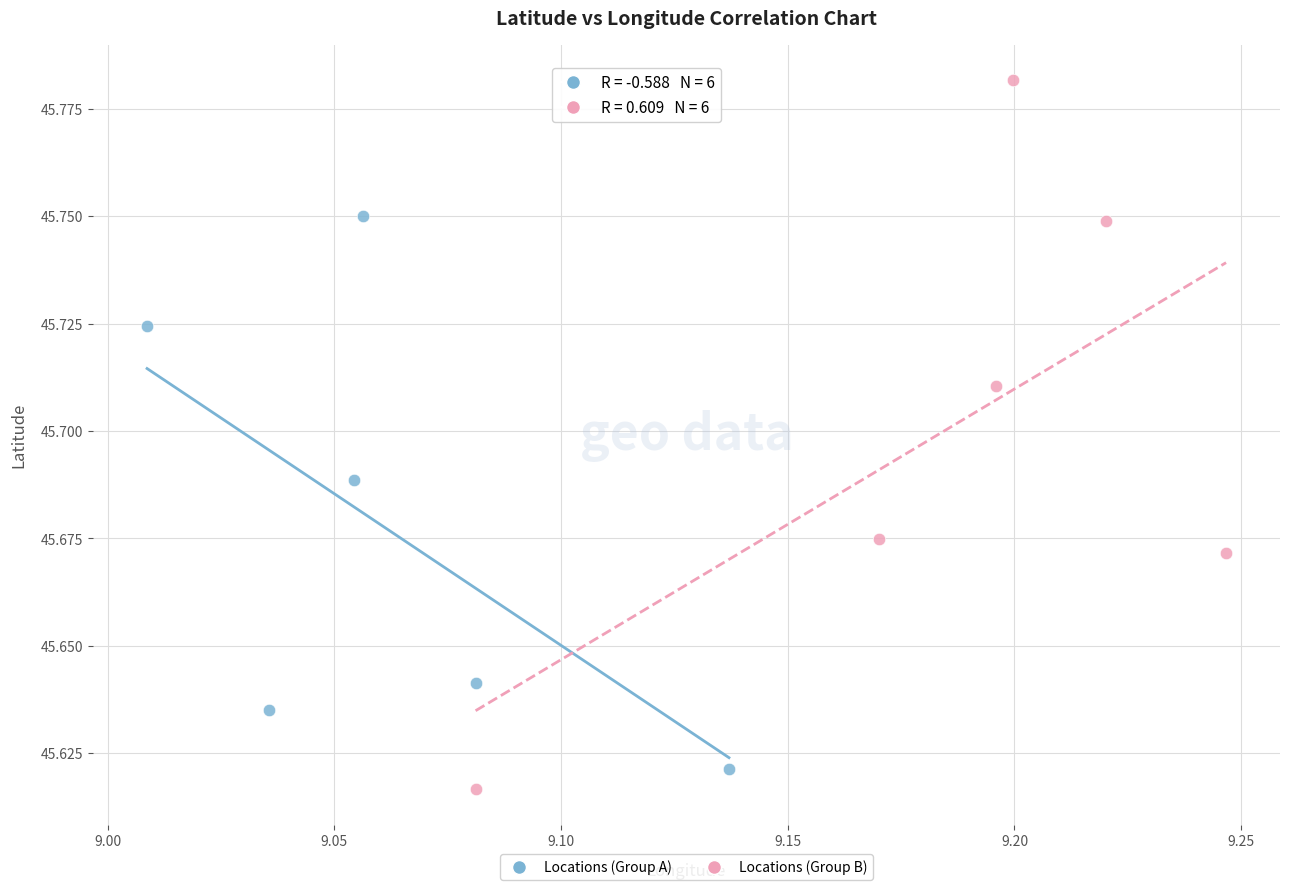

Which series has the widest spread of Y values?

Locations (Group B)